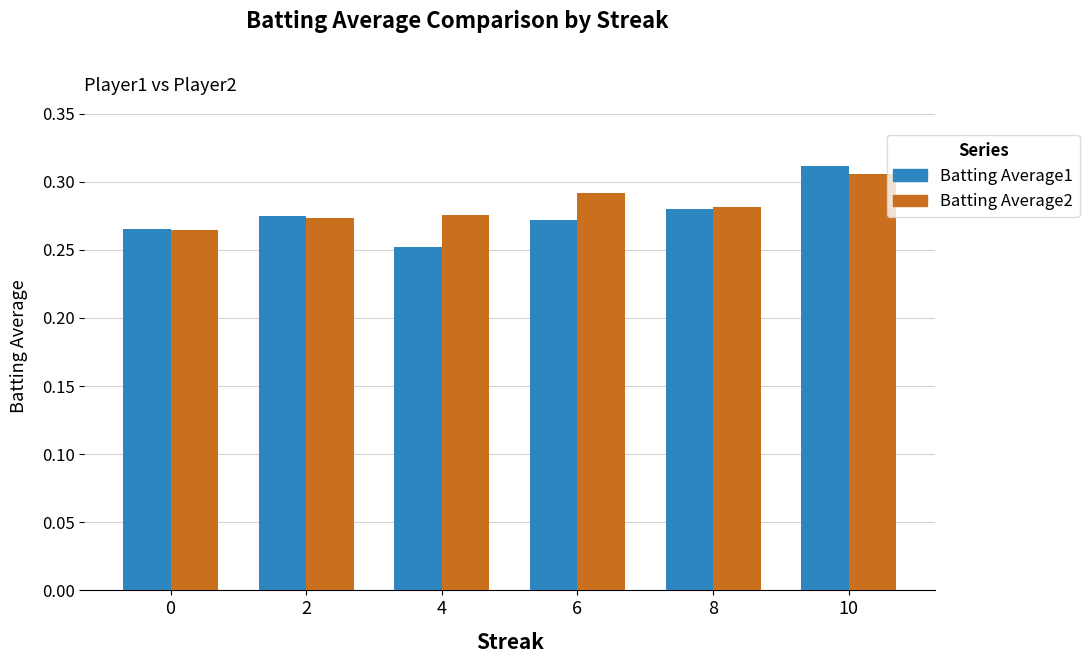

Between 0 and 10, which series saw the biggest shift?

Batting Average1